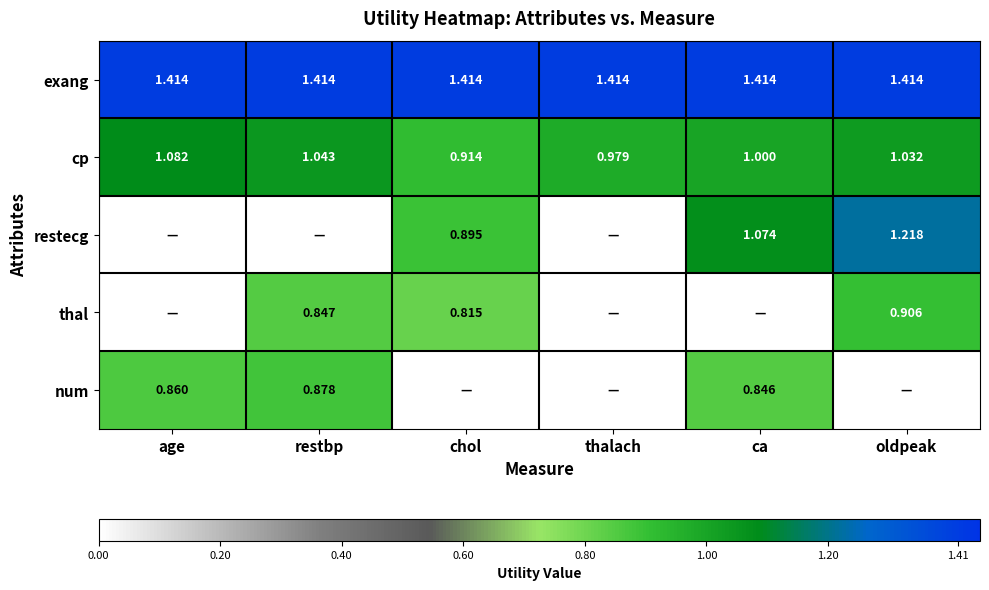

Which category has the lowest value in the cp series?

chol